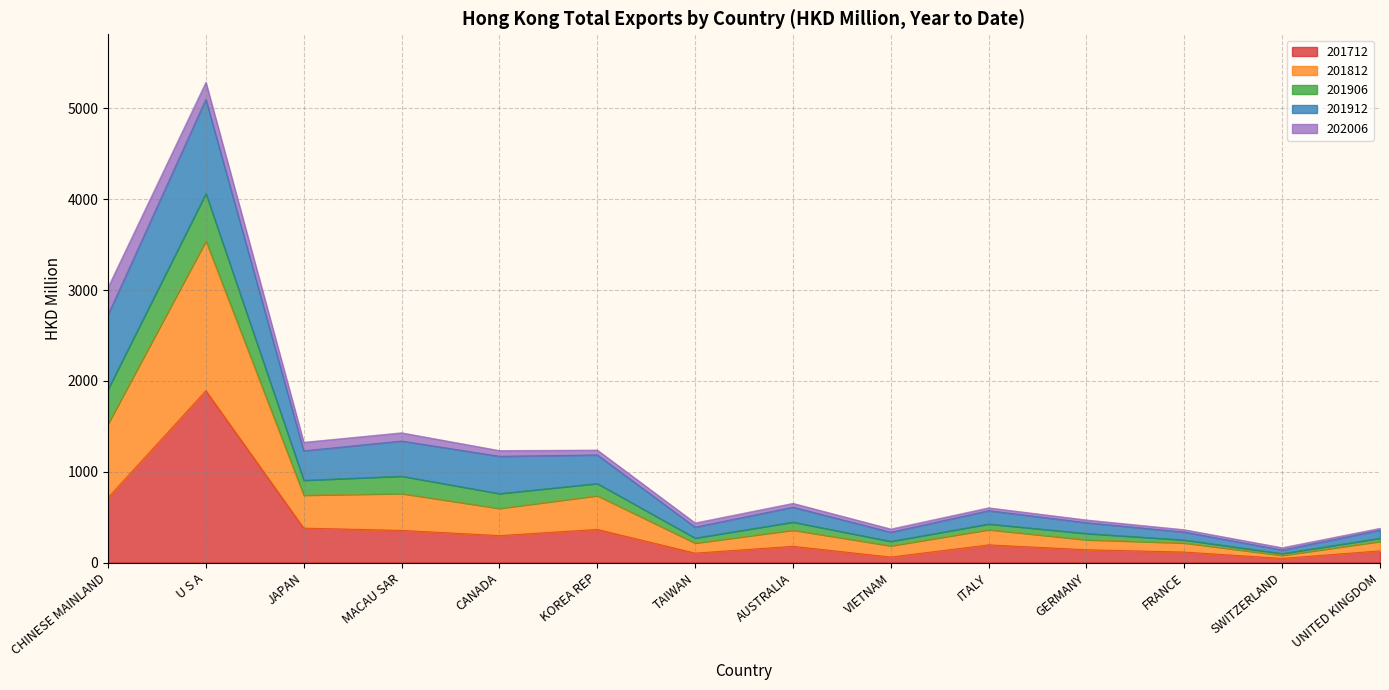

How many interior local peaks does the 201912 series have?

4